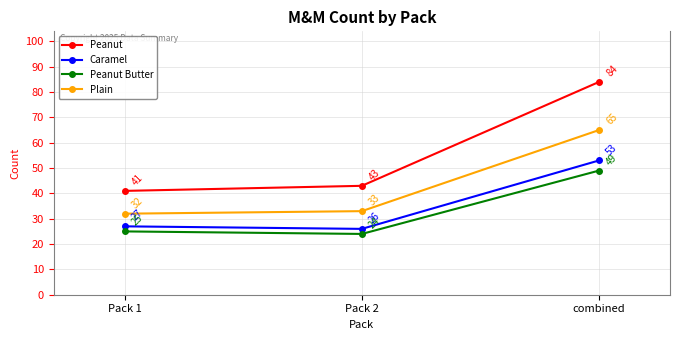

The Peanut series shows 136 at combined. True or false?

False